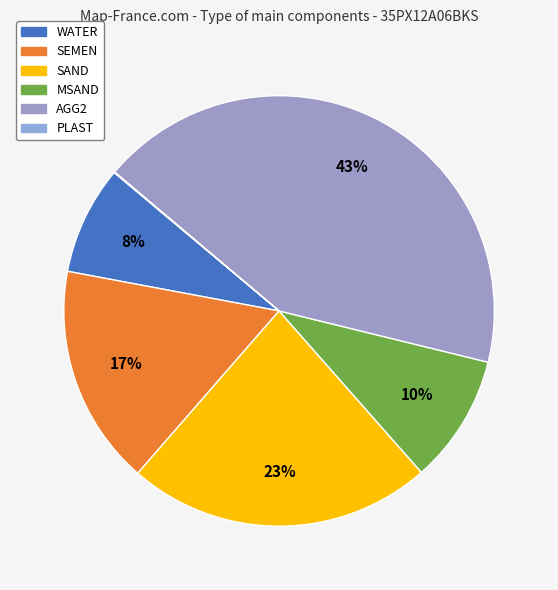

Is SEMEN the majority of the pie?

No